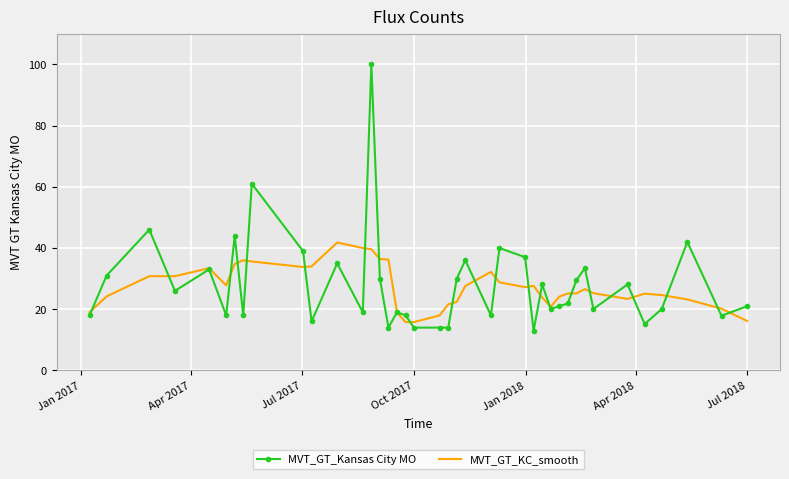

Rank the series by their maximum value, from lowest to highest.

MVT_GT_KC_smooth, MVT_GT_Kansas City MO